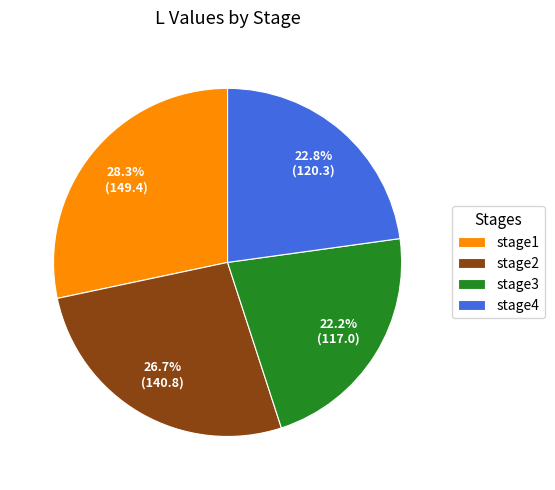

Is it true that stage3 is 33% of the pie?

False